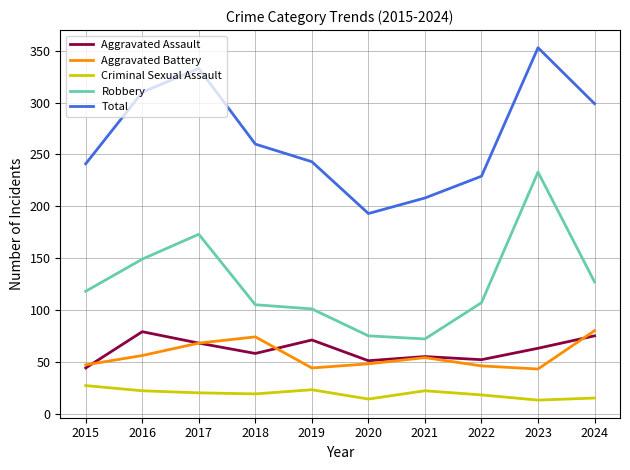

Rank the series at 2018 from lowest to highest value.

Criminal Sexual Assault, Aggravated Assault, Aggravated Battery, Robbery, Total